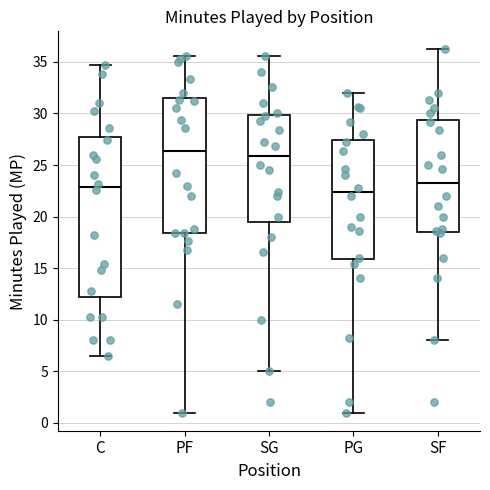

Where is the lower edge of the box for SF on the y-axis? The values are not printed on the chart, so give them approximately, as read against the axis.

18.5